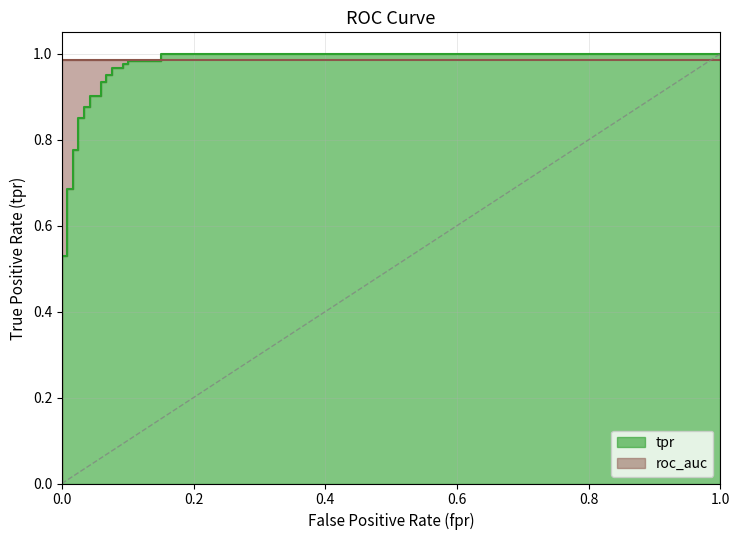

How many intersections are there between roc_auc and fpr?

1